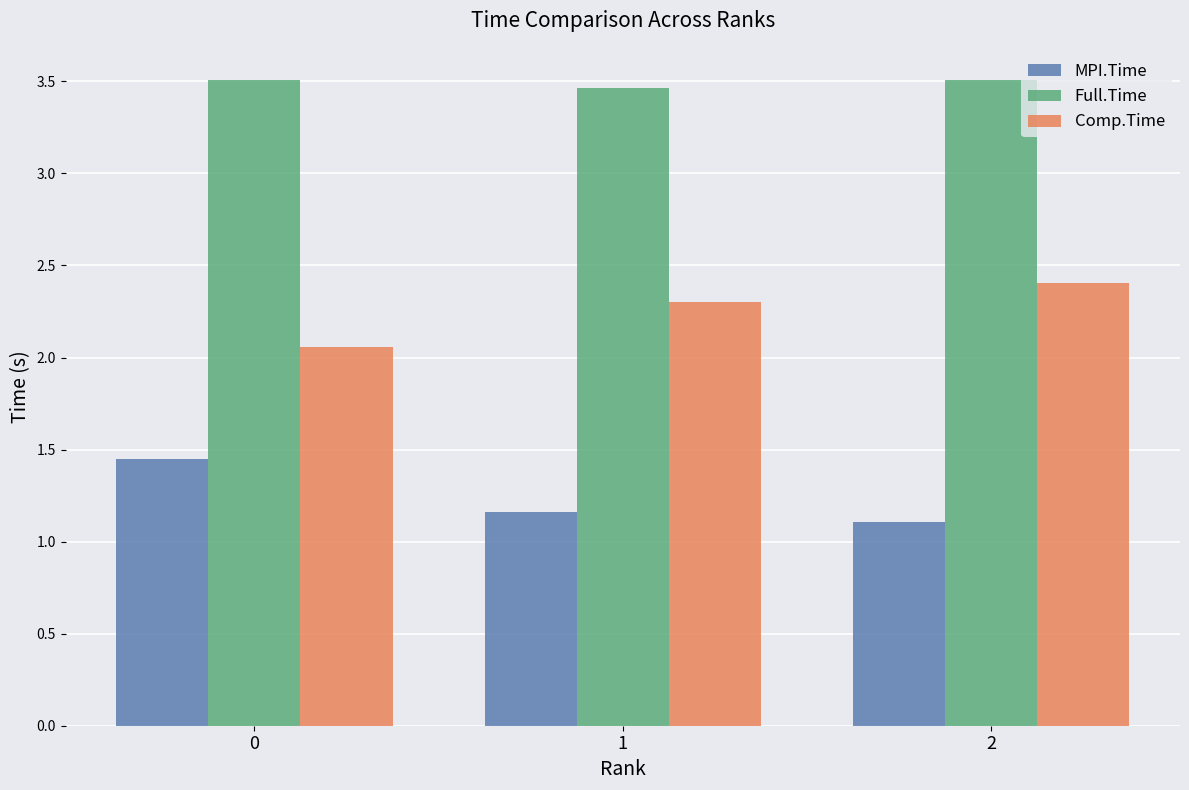

What is the total value across all series at 0?

7.0